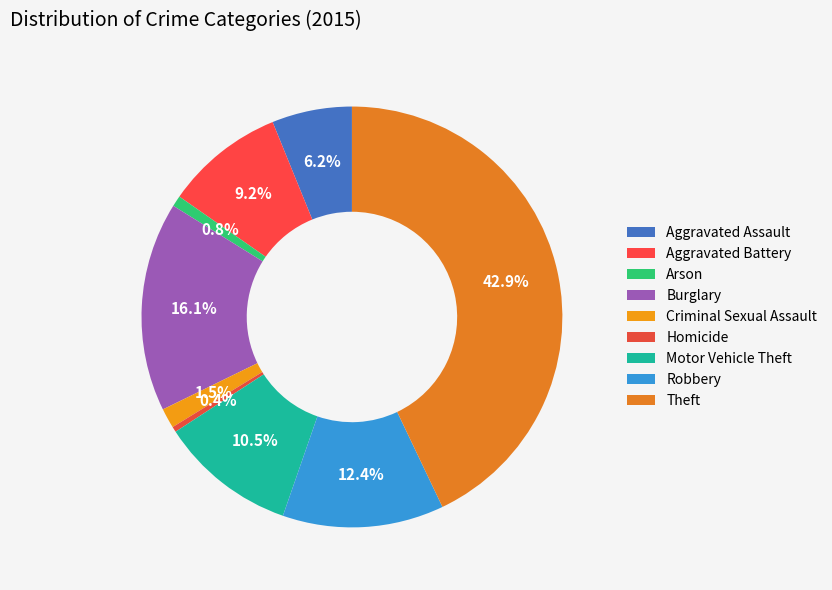

Count the number of slices in the pie.

9